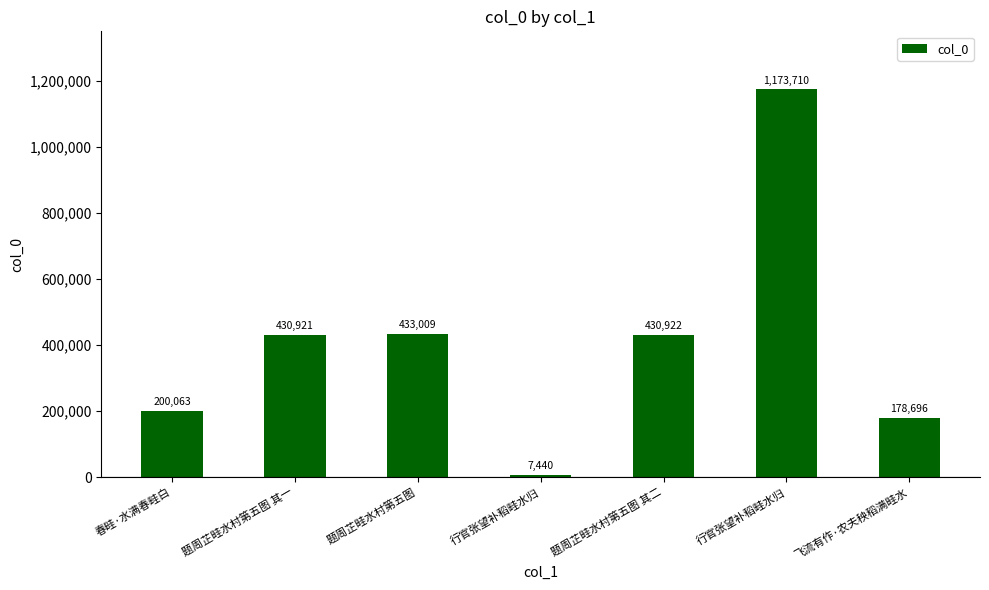

What is the difference between the maximum and minimum values?

1166270